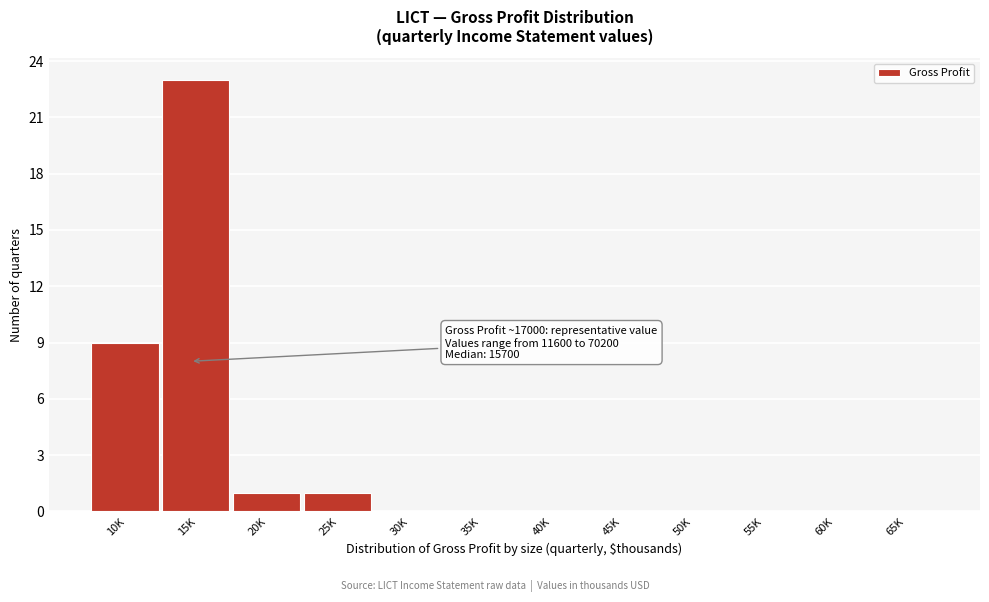

Reading left to right, extract all data points from this chart.

10K=9	15K=23	20K=1	25K=1	30K=0	35K=0	40K=0	45K=0	50K=0	55K=0	60K=0	65K=0